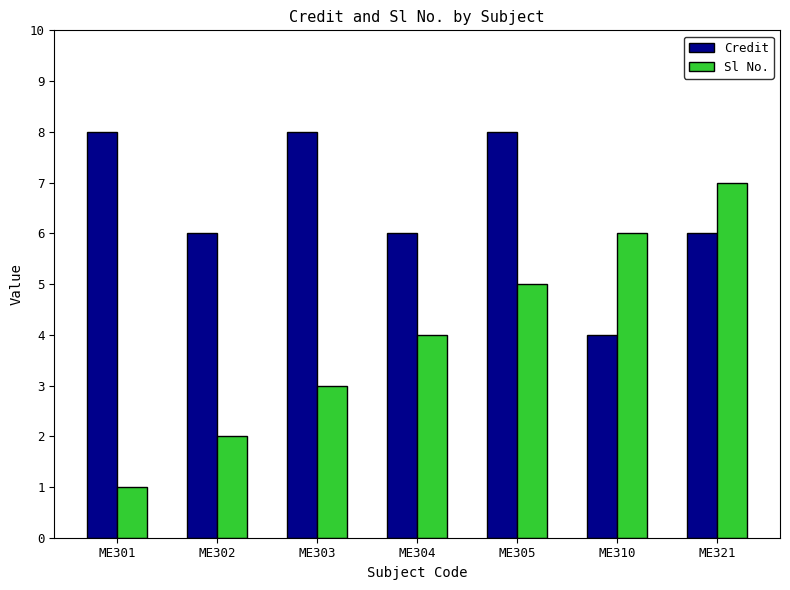

How many bars are there in each group?

2